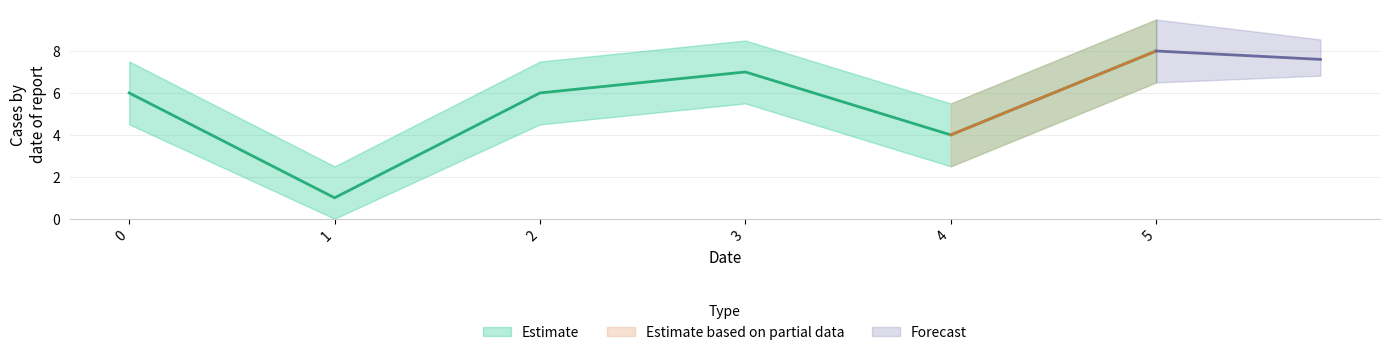

Is the value of Estimate upper at 0 greater than the value of Estimate lower at 1?

Yes